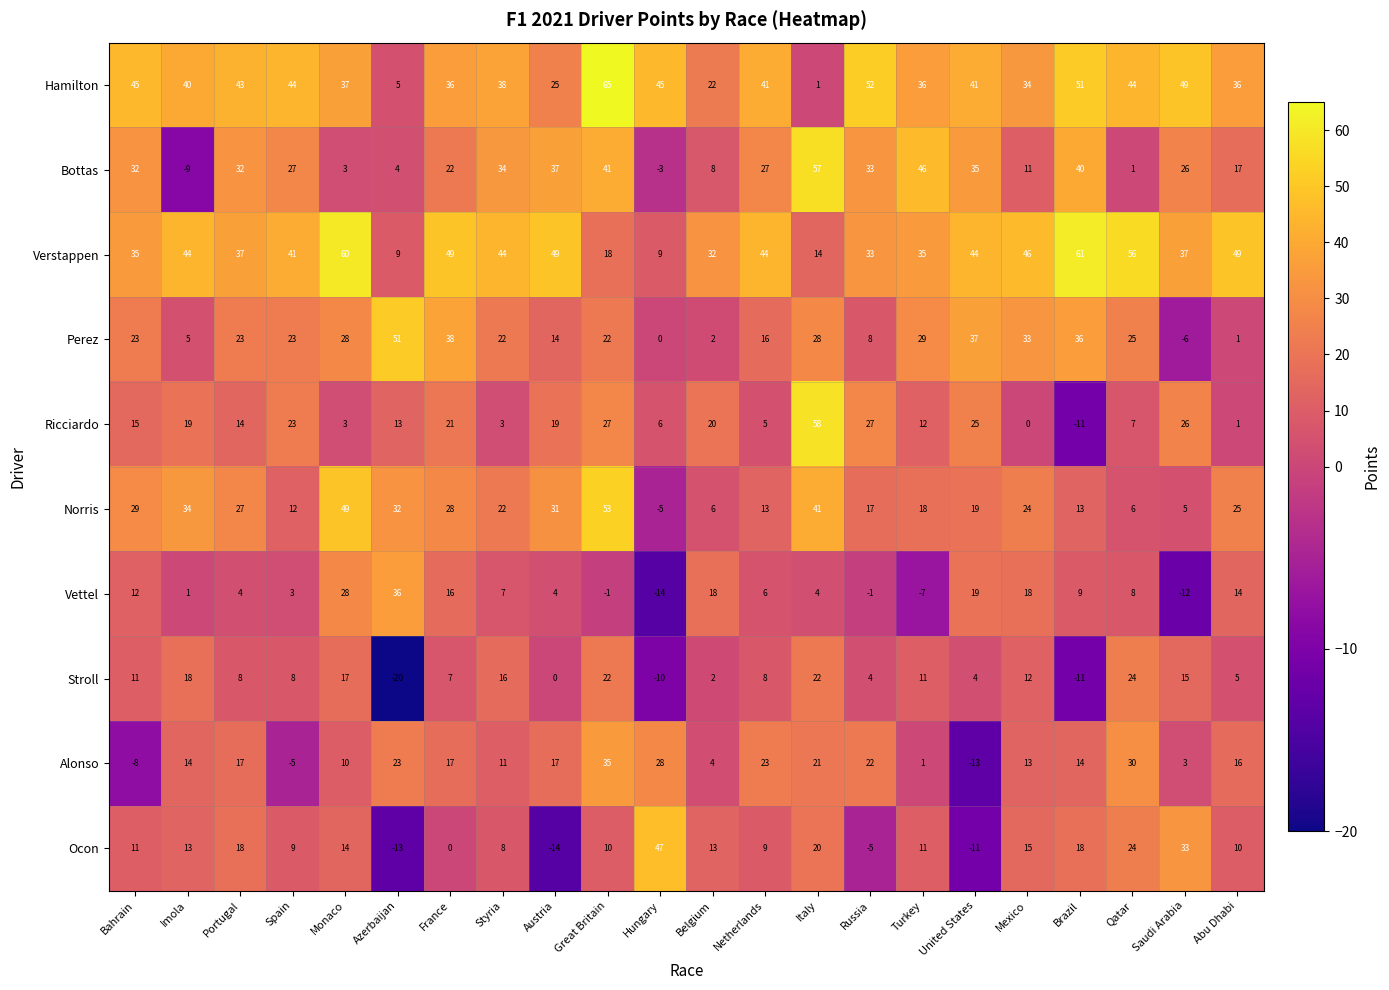

What value does the Perez series have at United States, to the nearest 10?

40